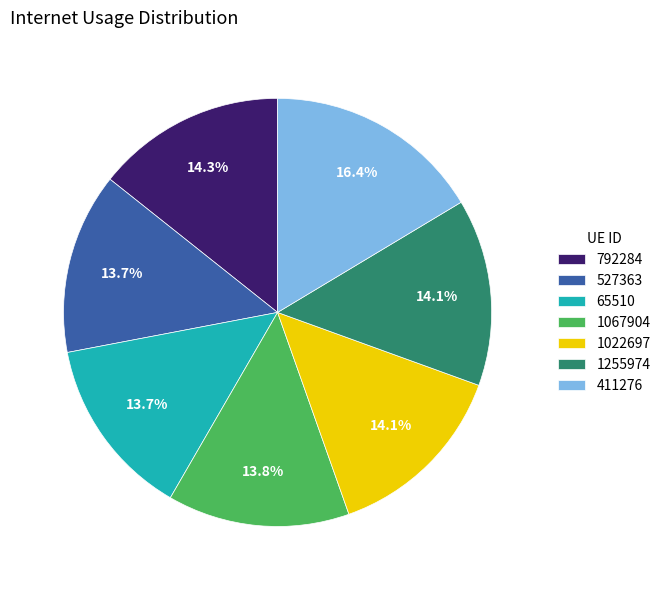

What is the largest slice in the pie chart?

411276